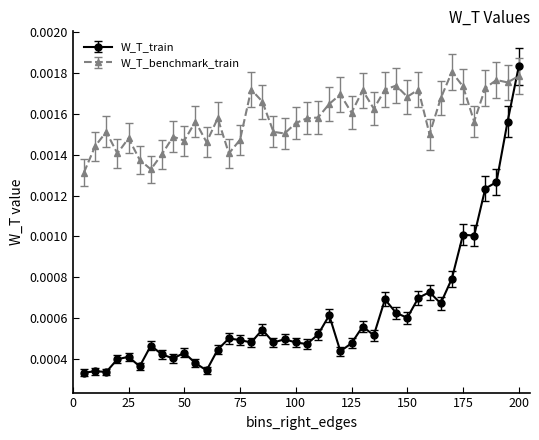

How many times do W_T_benchmark_train and W_T_train cross each other?

1